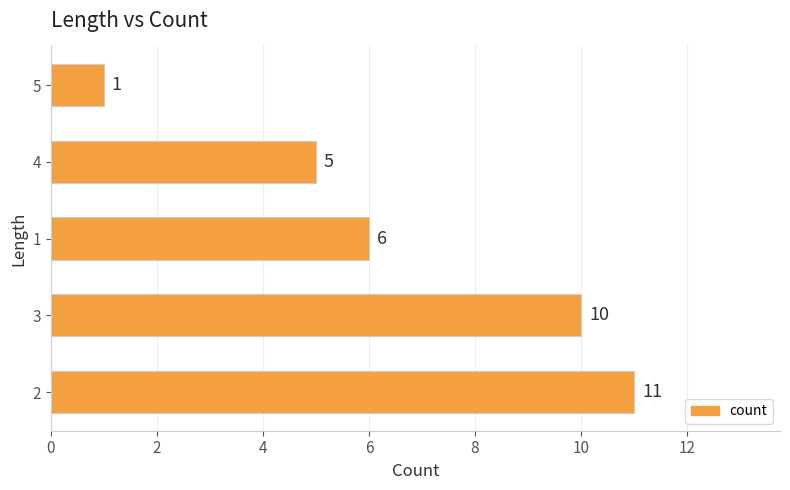

Reading bottom to top, list all the values displayed in this chart.

2=11	3=10	1=6	4=5	5=1